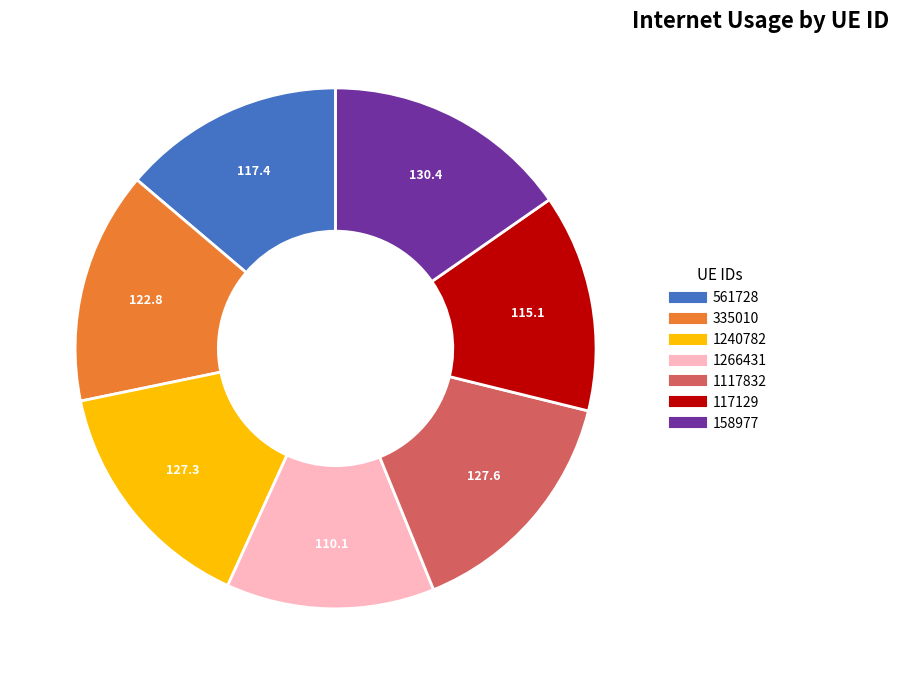

What is the ratio of the value at 561728 to the value at 1266431?

1.1